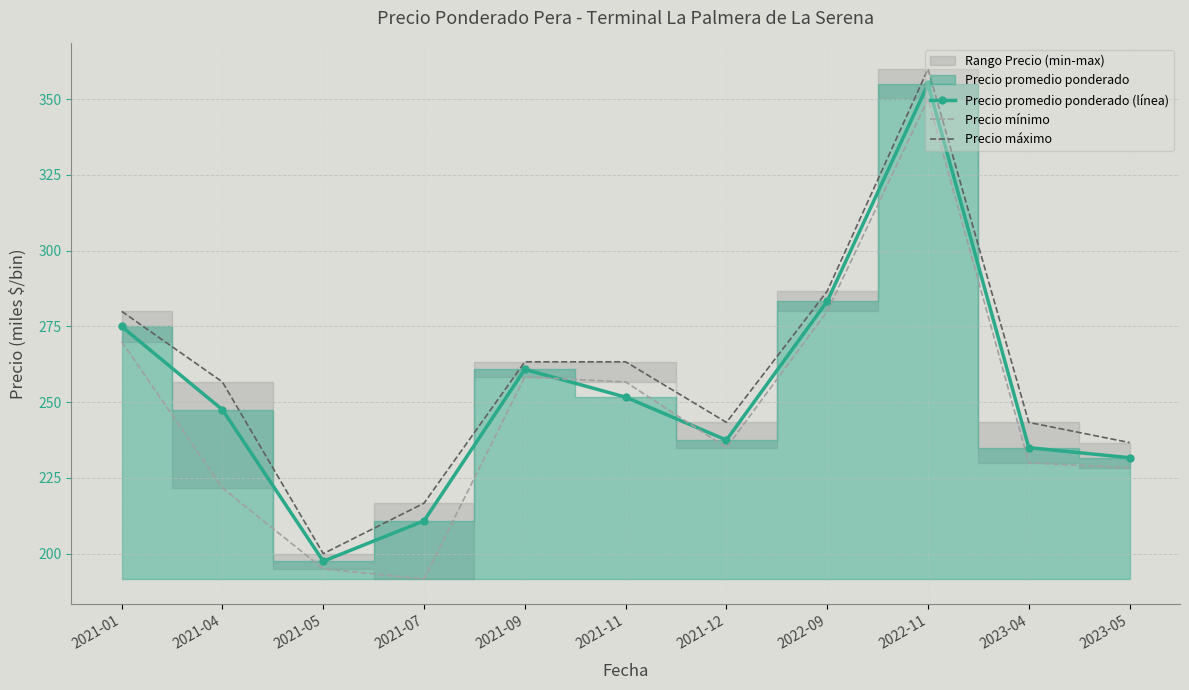

What is the greatest value displayed?

360000